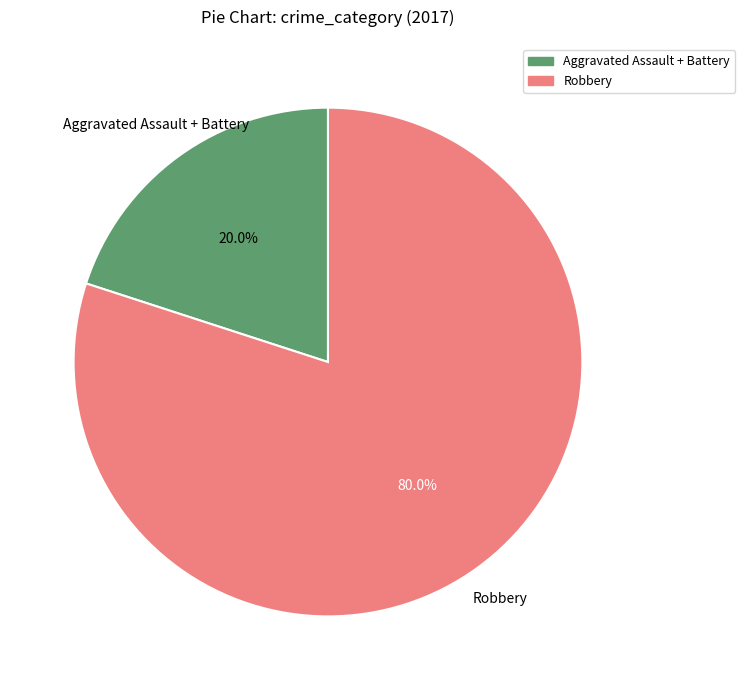

Which slice is the largest?

Robbery